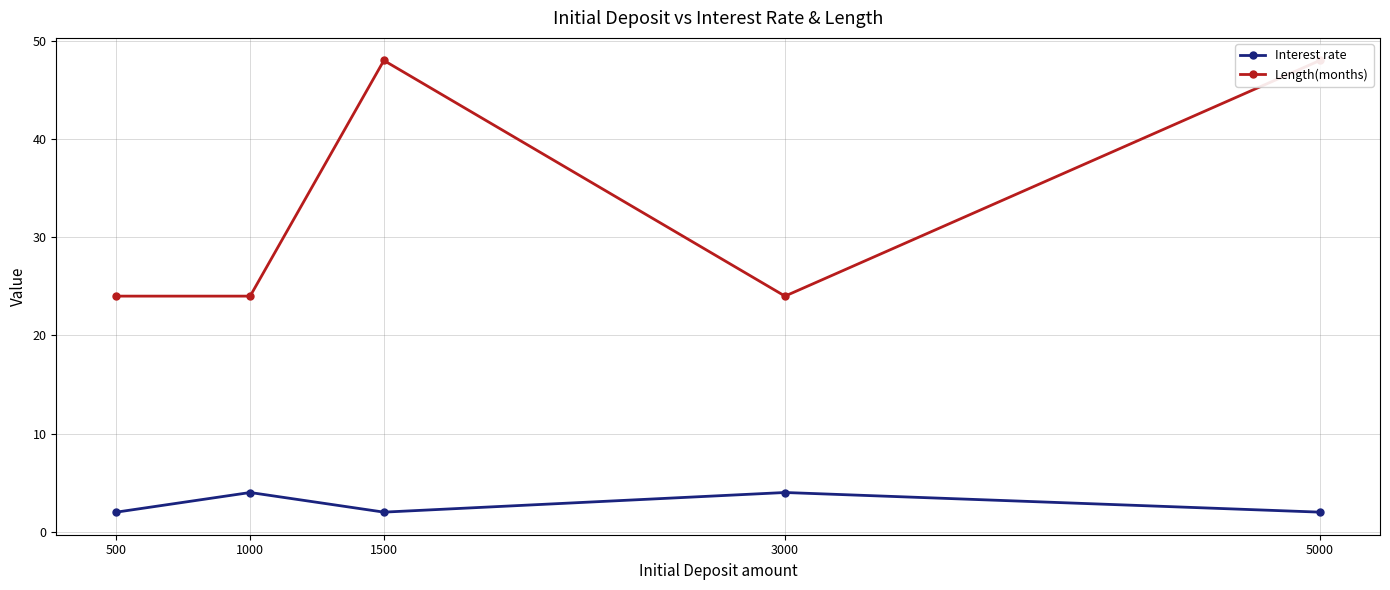

What is the maximum value for Interest rate?

4